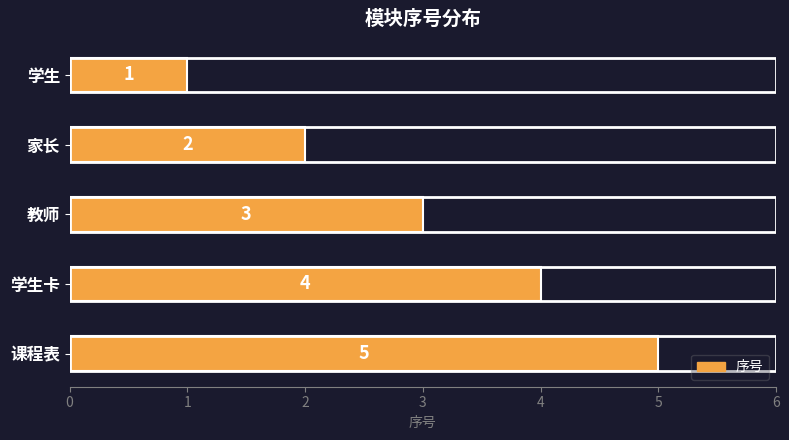

What is the average value?

3